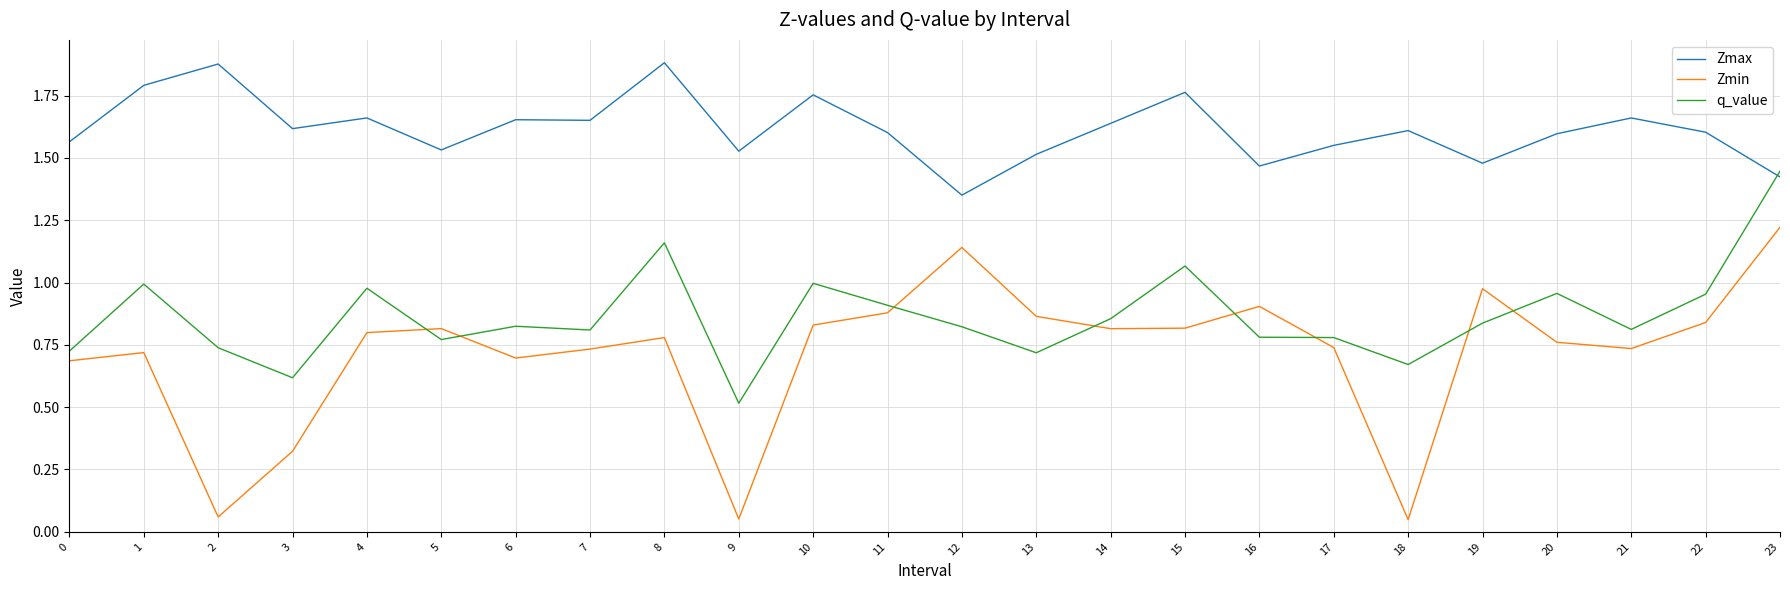

Where is the first local maximum for Zmax?

2